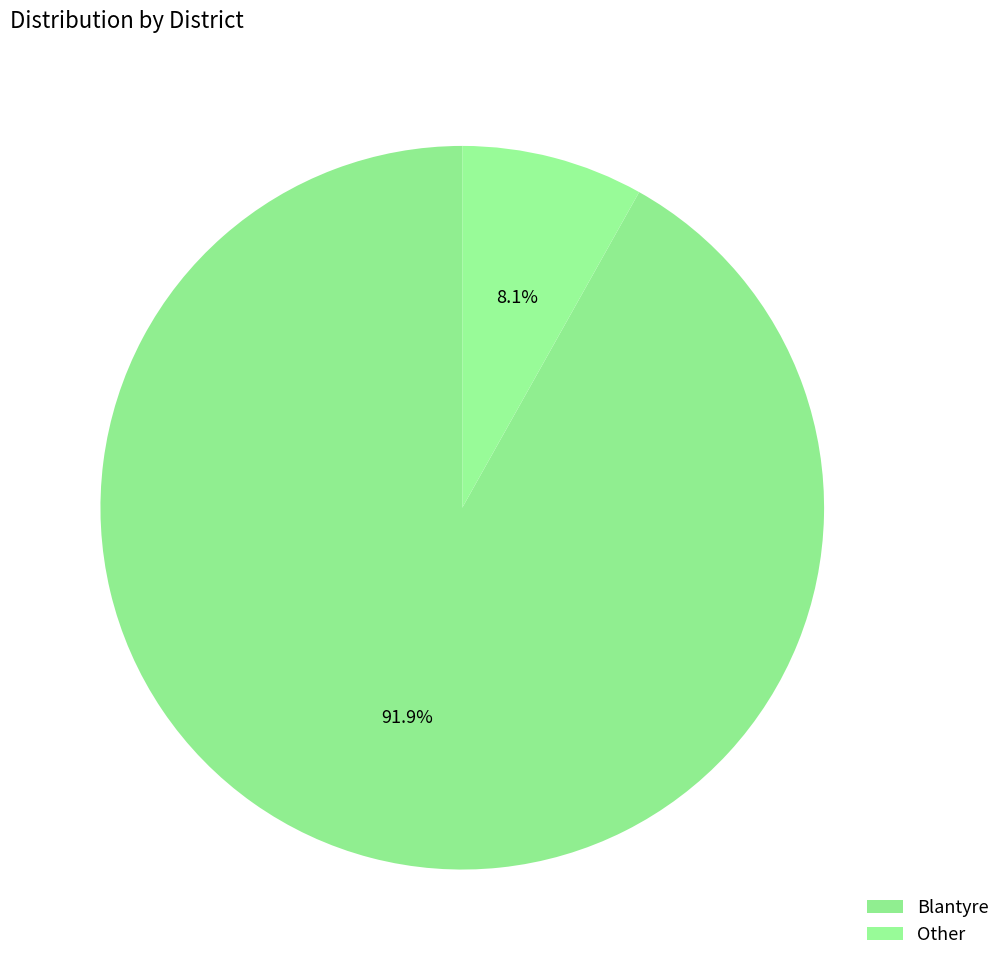

Is it true that Other is 8% of the pie?

True